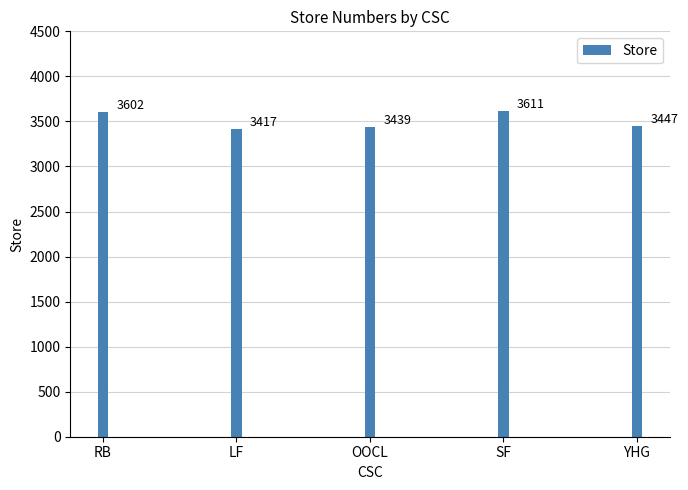

Reading left to right, transcribe all the data shown in this chart.

RB=3602	LF=3417	OOCL=3439	SF=3611	YHG=3447